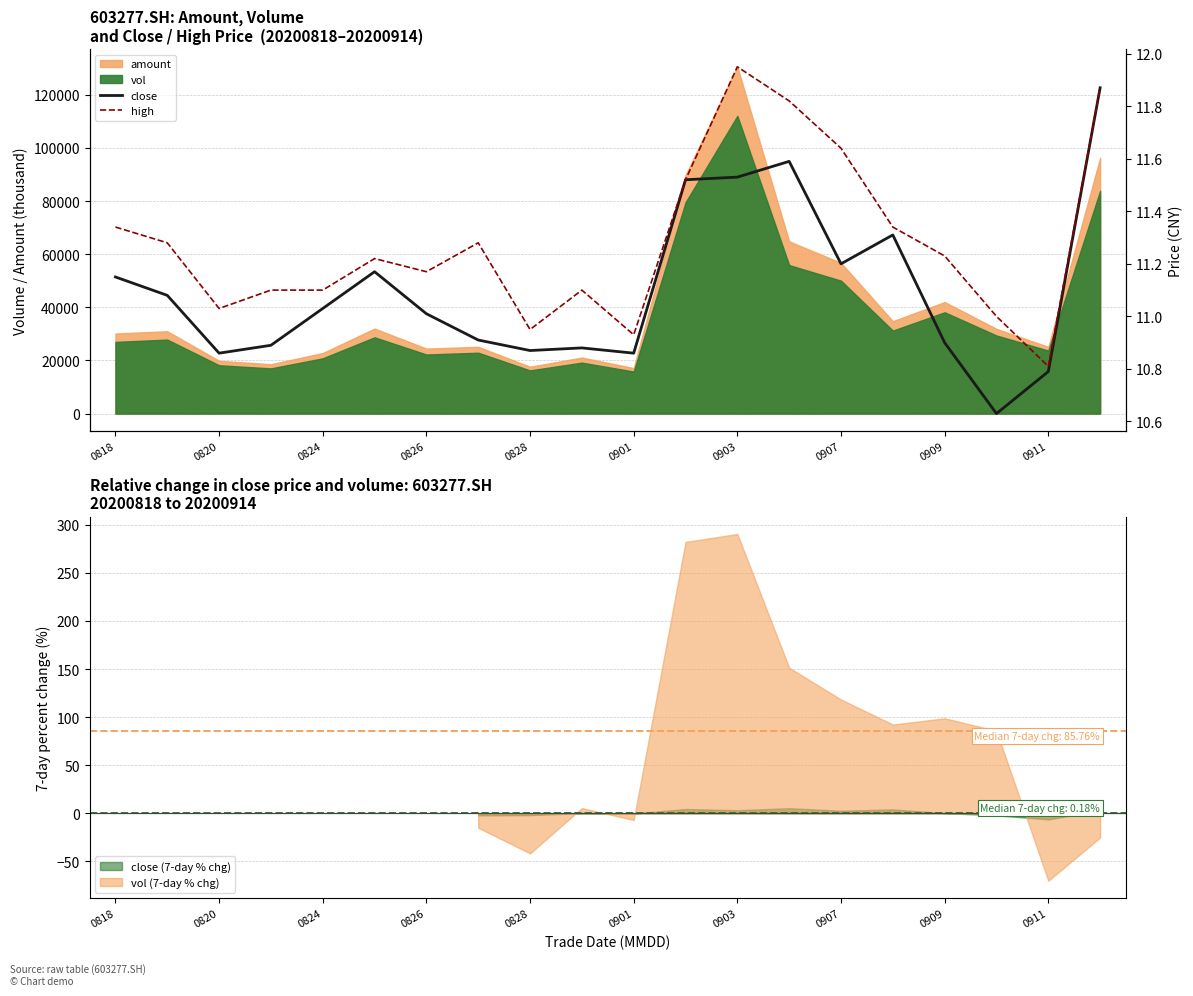

The close (7-day % chg) series shows -0.3 at 0901. True or false?

True